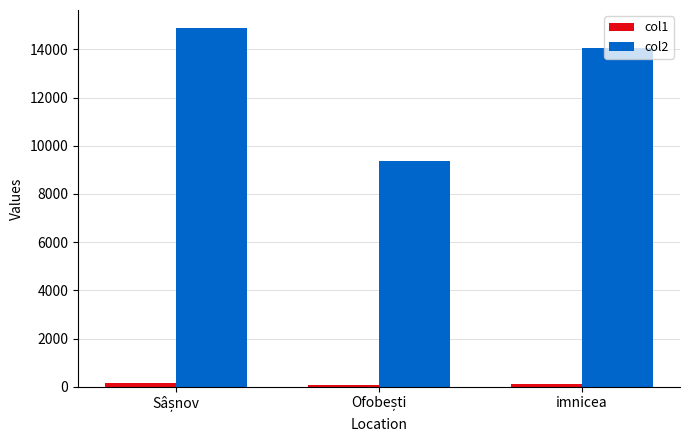

Which series has the largest range (max minus min)?

col2